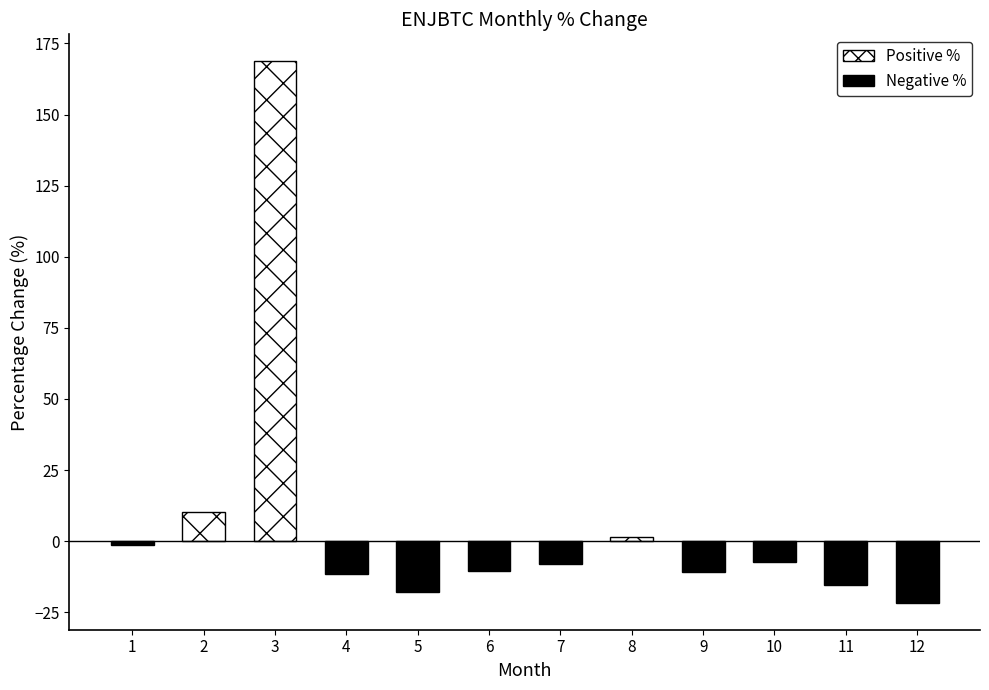

What is the value of the 6th bar from the left?

-10.4